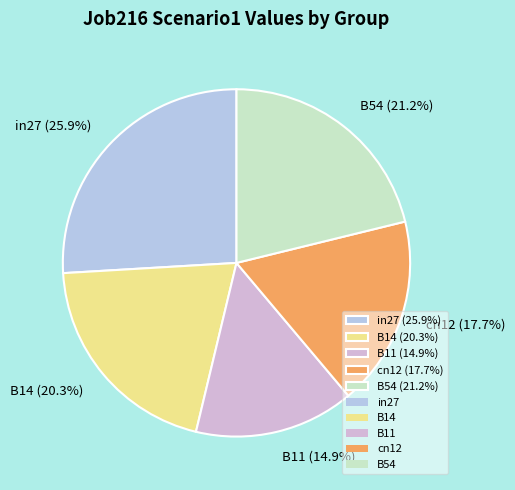

Rank the categories by value from highest to lowest.

in27, B54, B14, cn12, B11